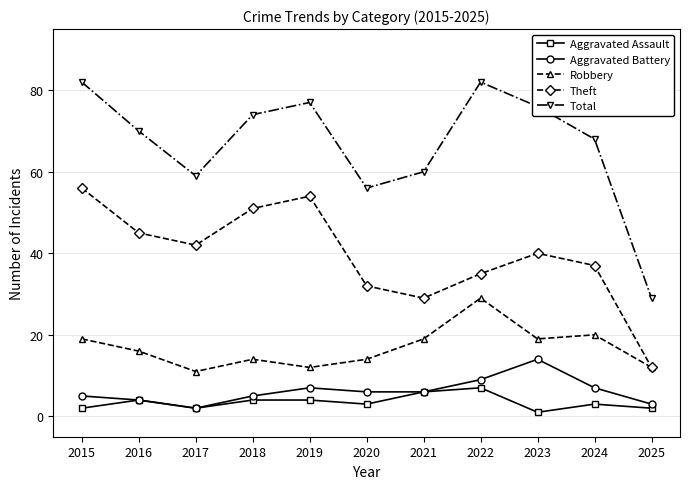

True or false: Total has more than 1 points higher than both neighbors.

True